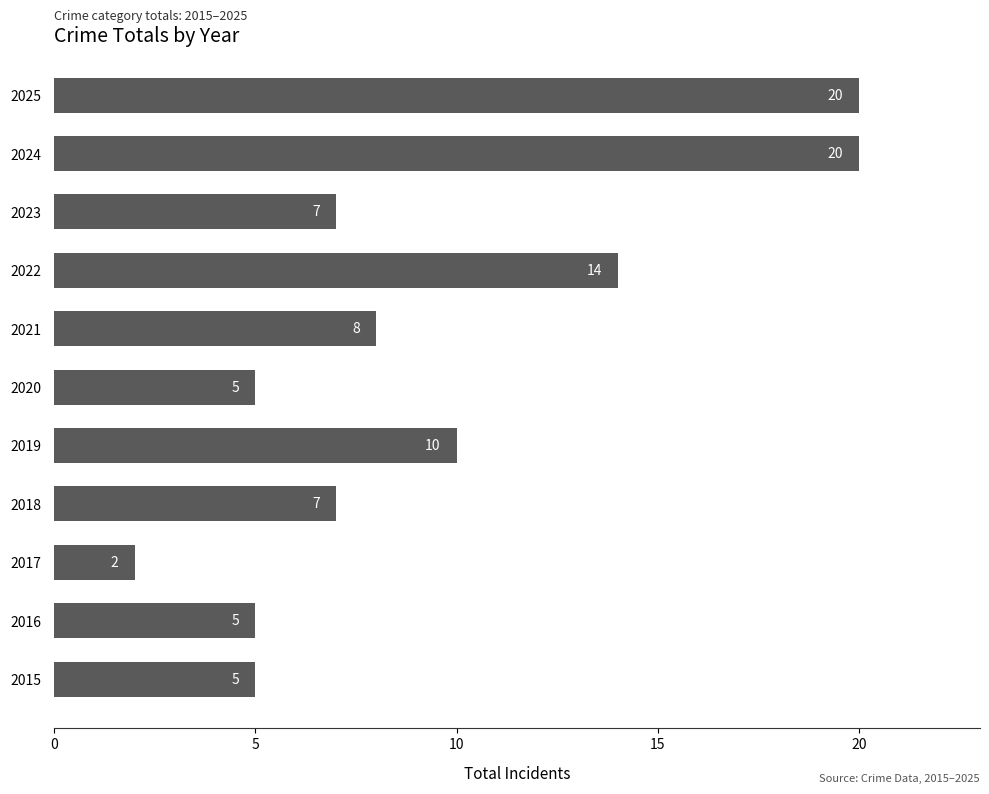

At which category does the chart reach its minimum across all series?

2017